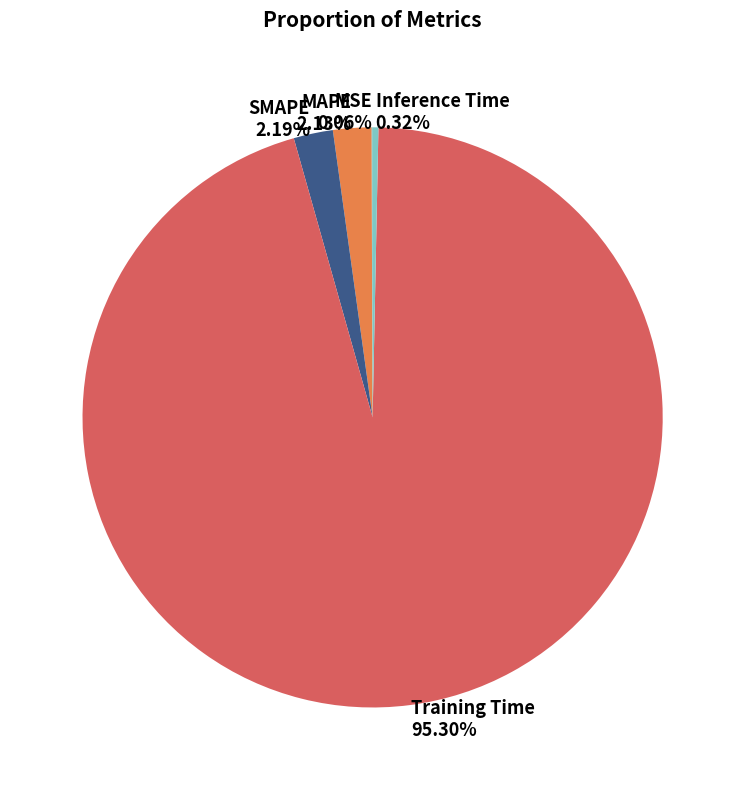

Which category has the biggest portion of the pie?

Training Time